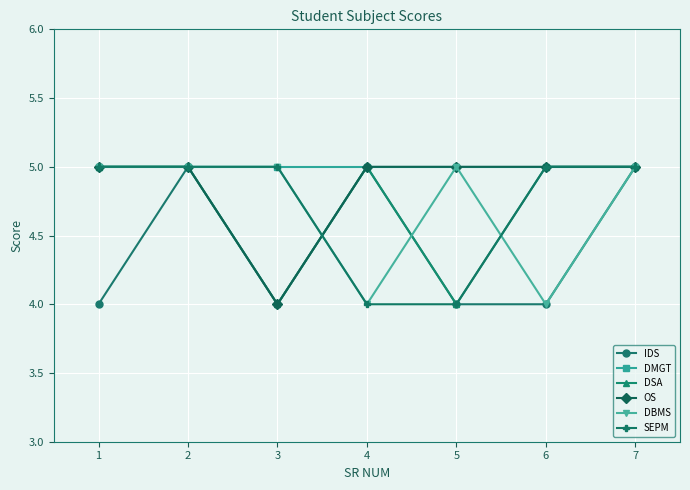

At which category does DSA reach its first local valley?

3